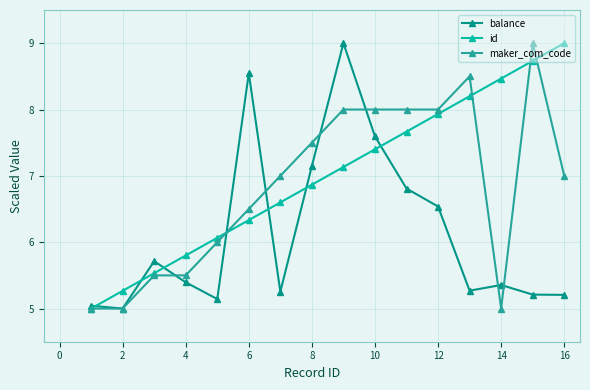

What is the value of the id point at the 5th from the left?

6.1